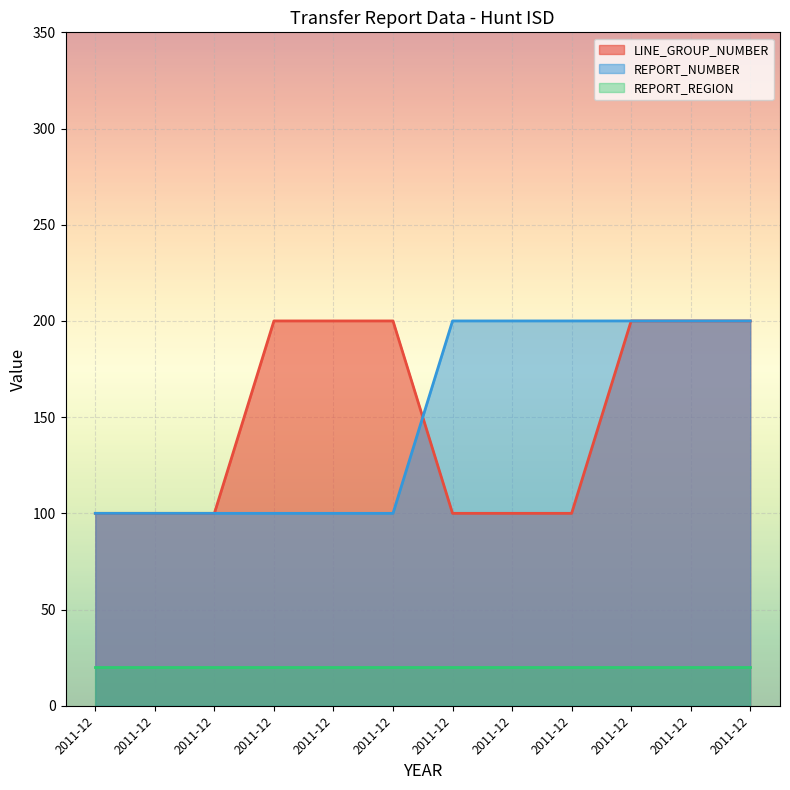

What are all the series names shown in the legend?

LINE_GROUP_NUMBER, REPORT_NUMBER, REPORT_REGION